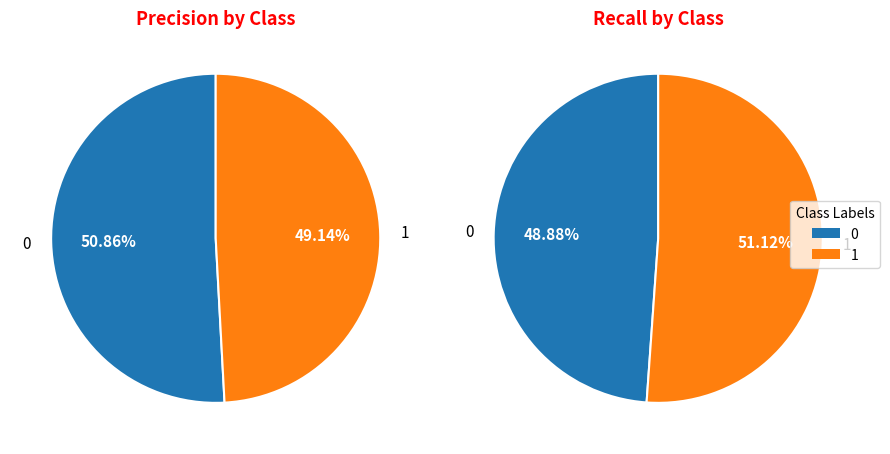

How many segments does this pie chart have?

2